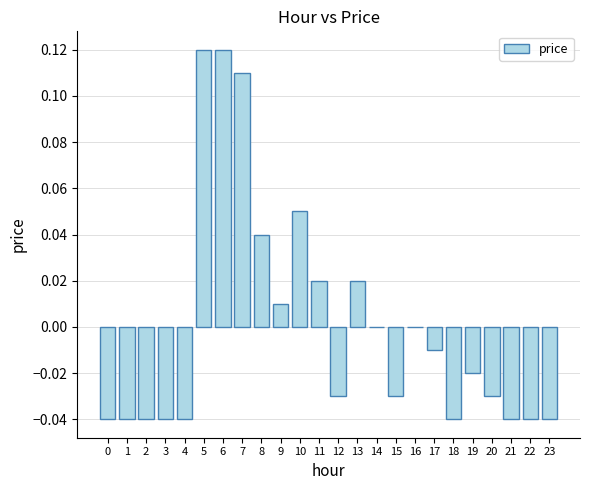

At which label does the data first exceed 0?

5